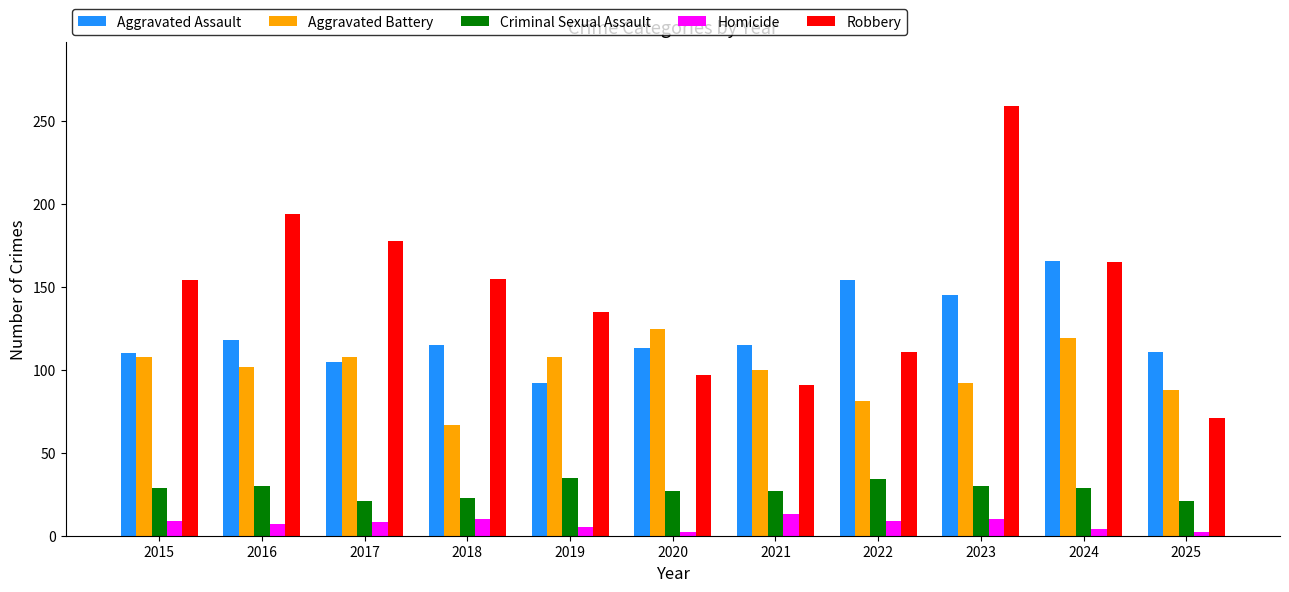

What are all the series names shown in the legend?

Aggravated Assault, Aggravated Battery, Criminal Sexual Assault, Homicide, Robbery